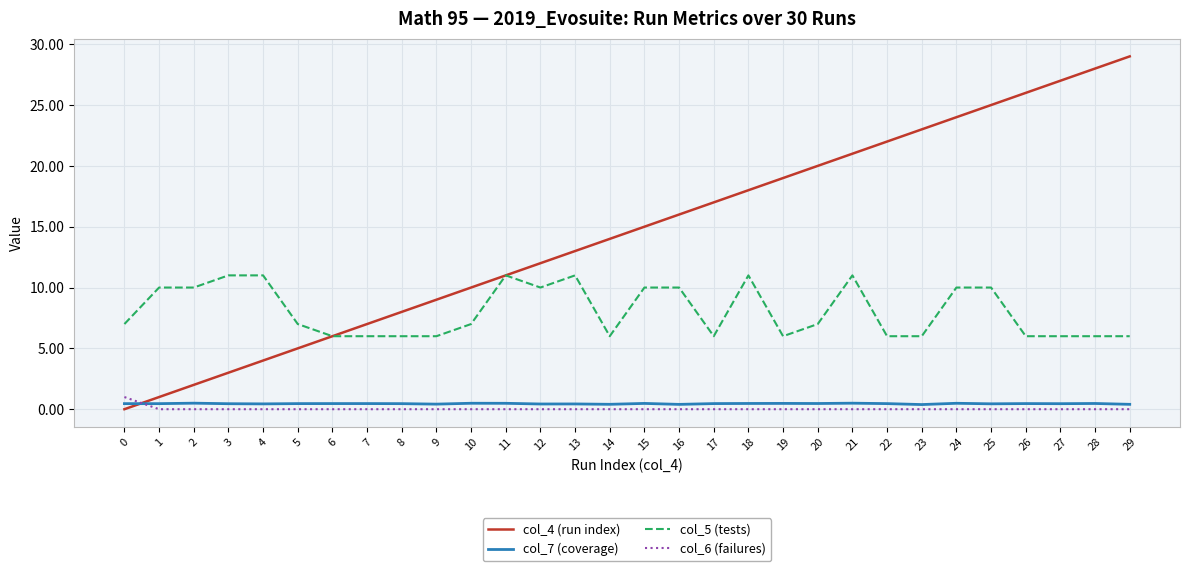

What is the maximum value shown in the chart?

29.0